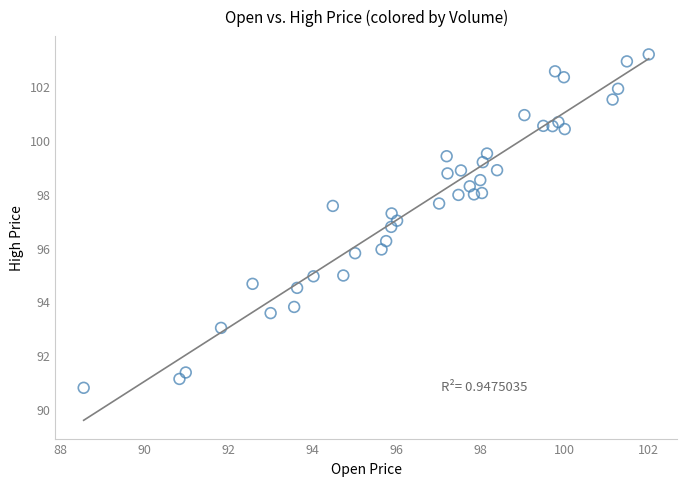

What is the range of X values (max minus min)?

13.5